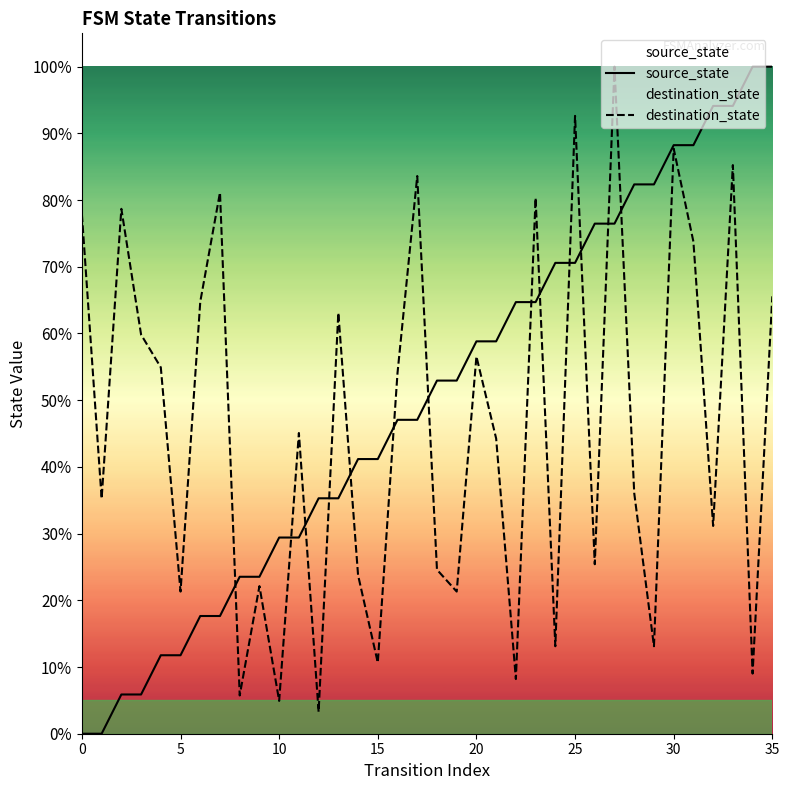

Which series has the largest total across all categories?

source_state